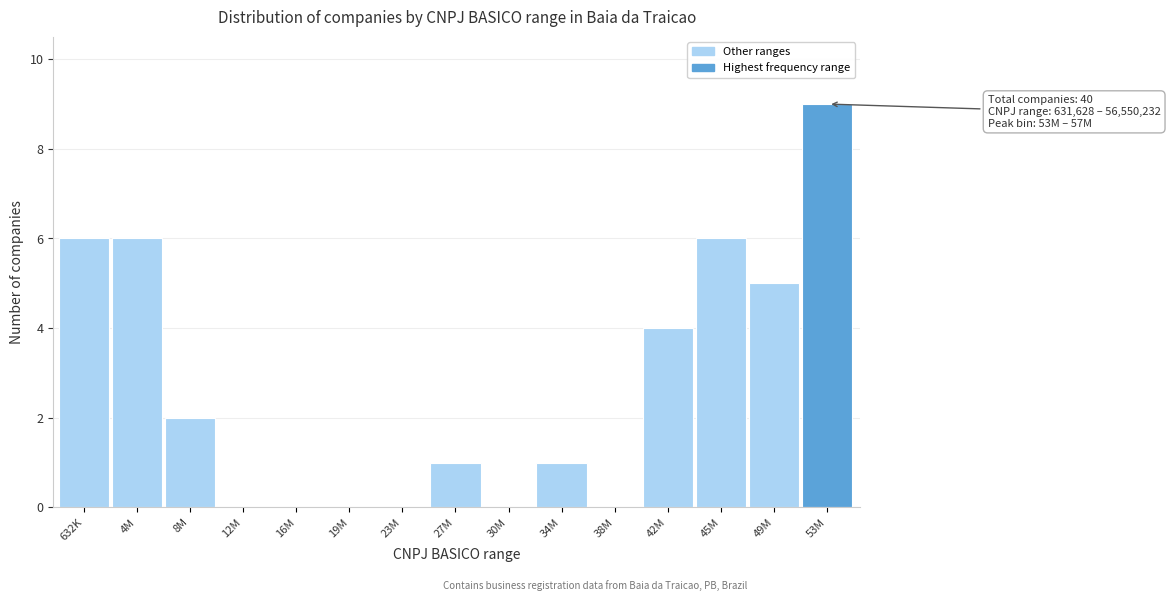

Reading left to right, list all the values displayed in this chart.

632K=6	4M=6	8M=2	12M=0	16M=0	19M=0	23M=0	27M=1	30M=0	34M=1	38M=0	42M=4	45M=6	49M=5	53M=9